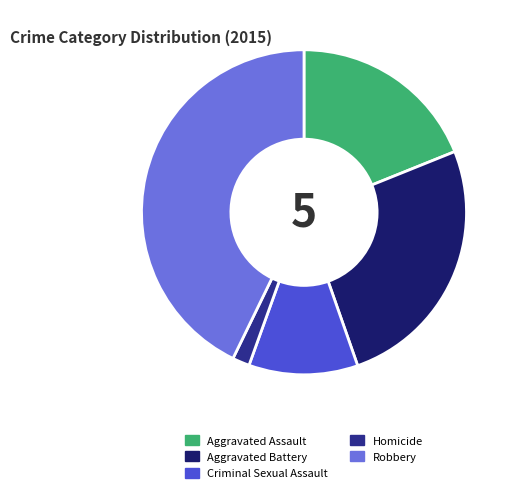

Is it true that Aggravated Battery is 26% of the pie?

True